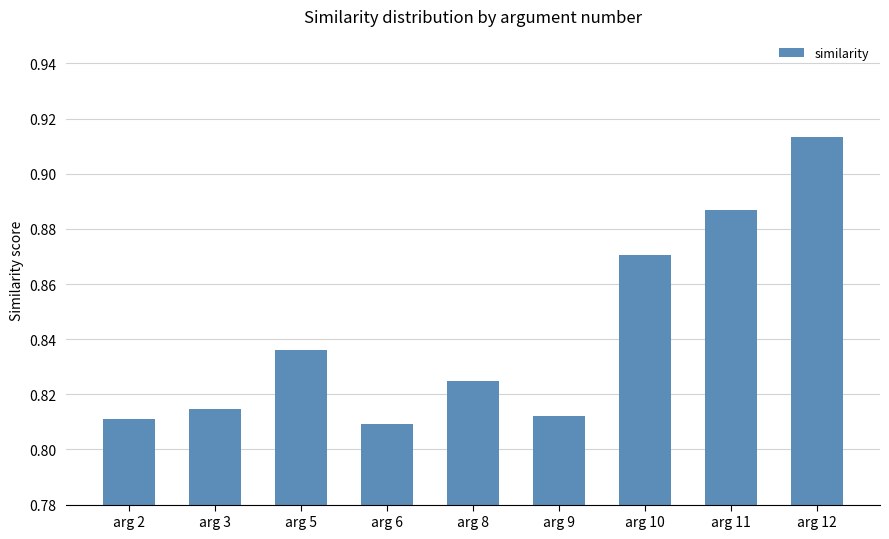

Which label corresponds to the largest value in the chart?

arg 12